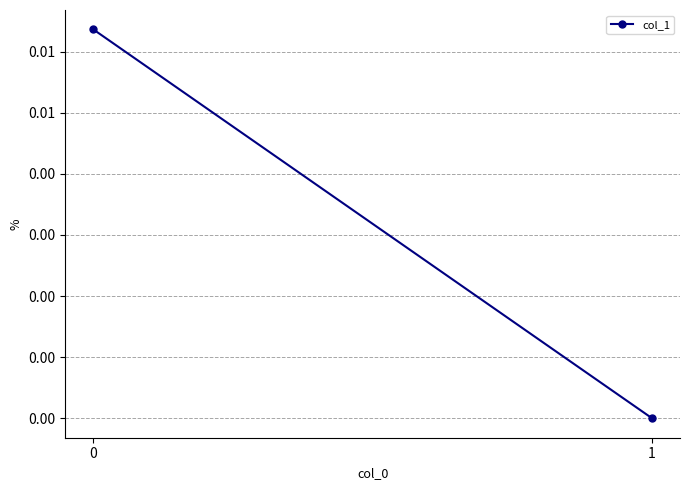

Count the values in the range 0 to 1.

2